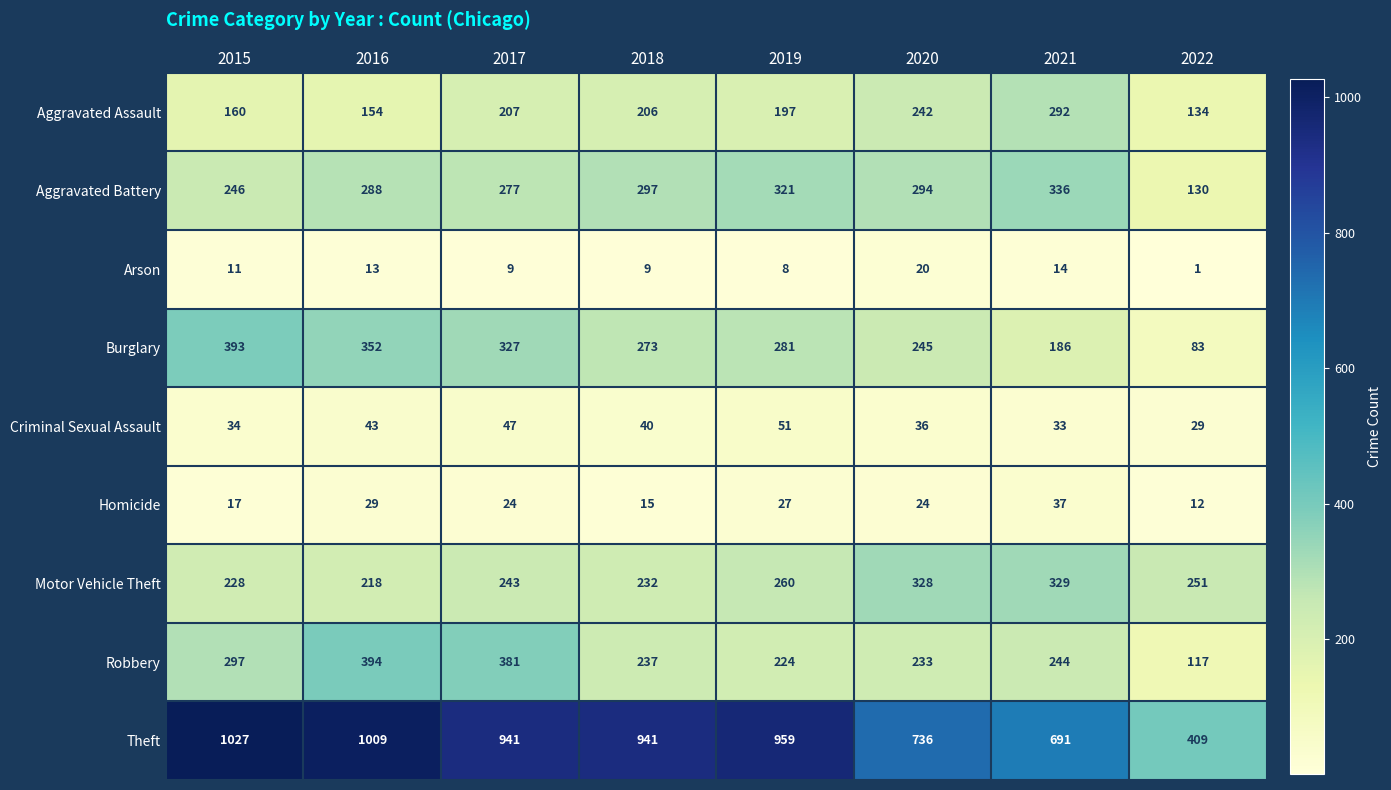

The value of Burglary at 2019 is 73. True or false?

False